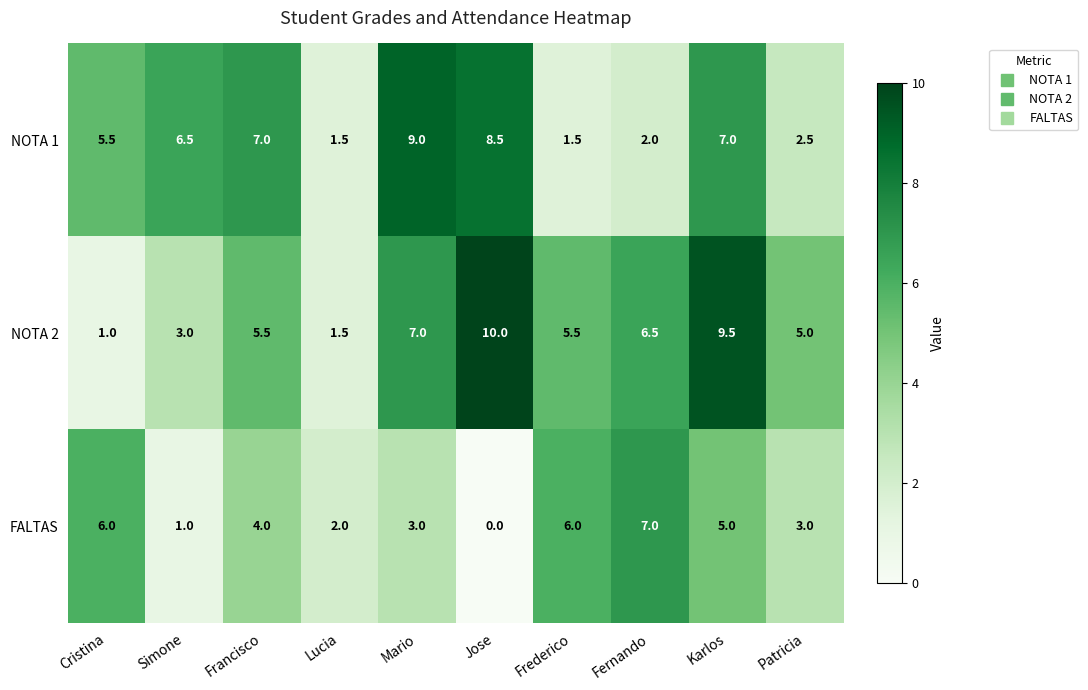

List the series in order of their peak value, highest first.

NOTA 2, NOTA 1, FALTAS